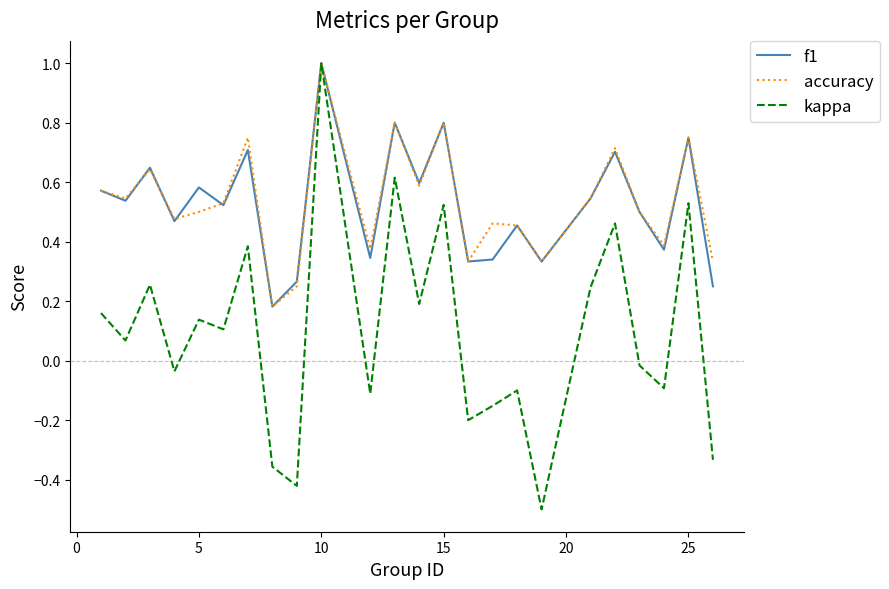

In kappa, how many points are higher than both neighbors (excluding endpoints)?

9